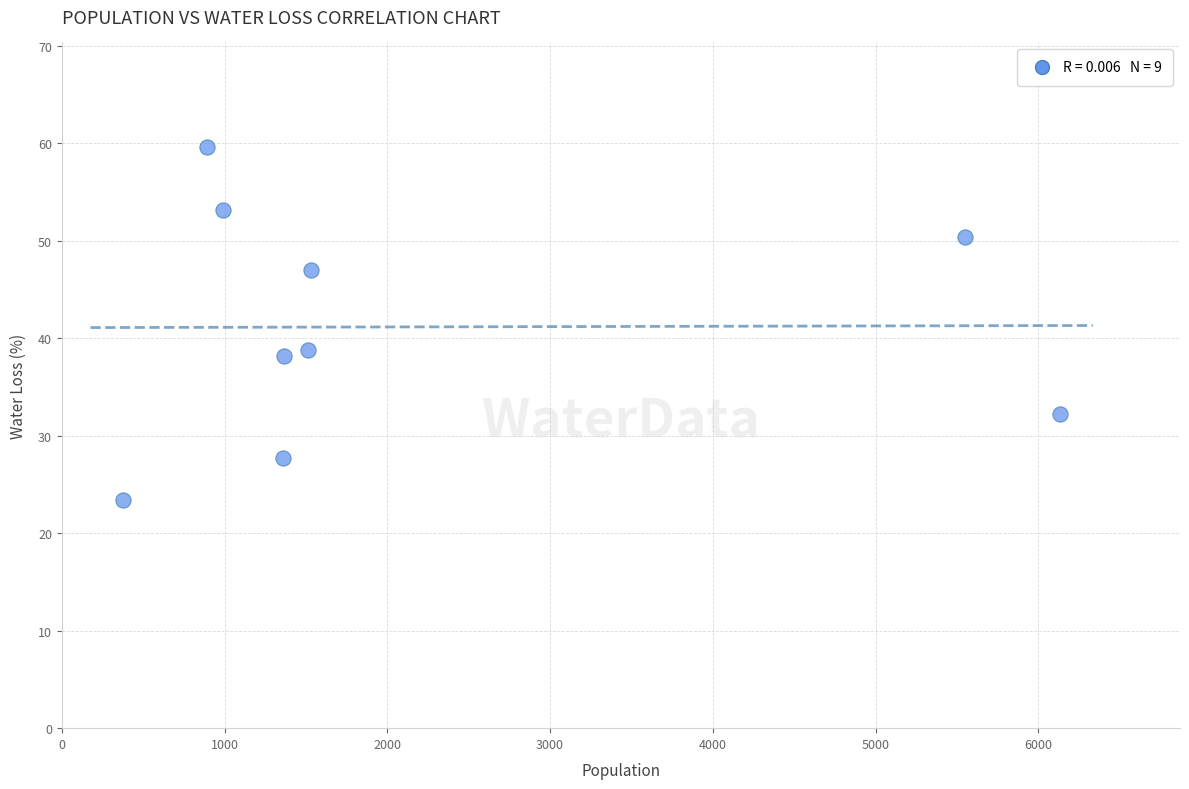

What is the average Y value?

41.2